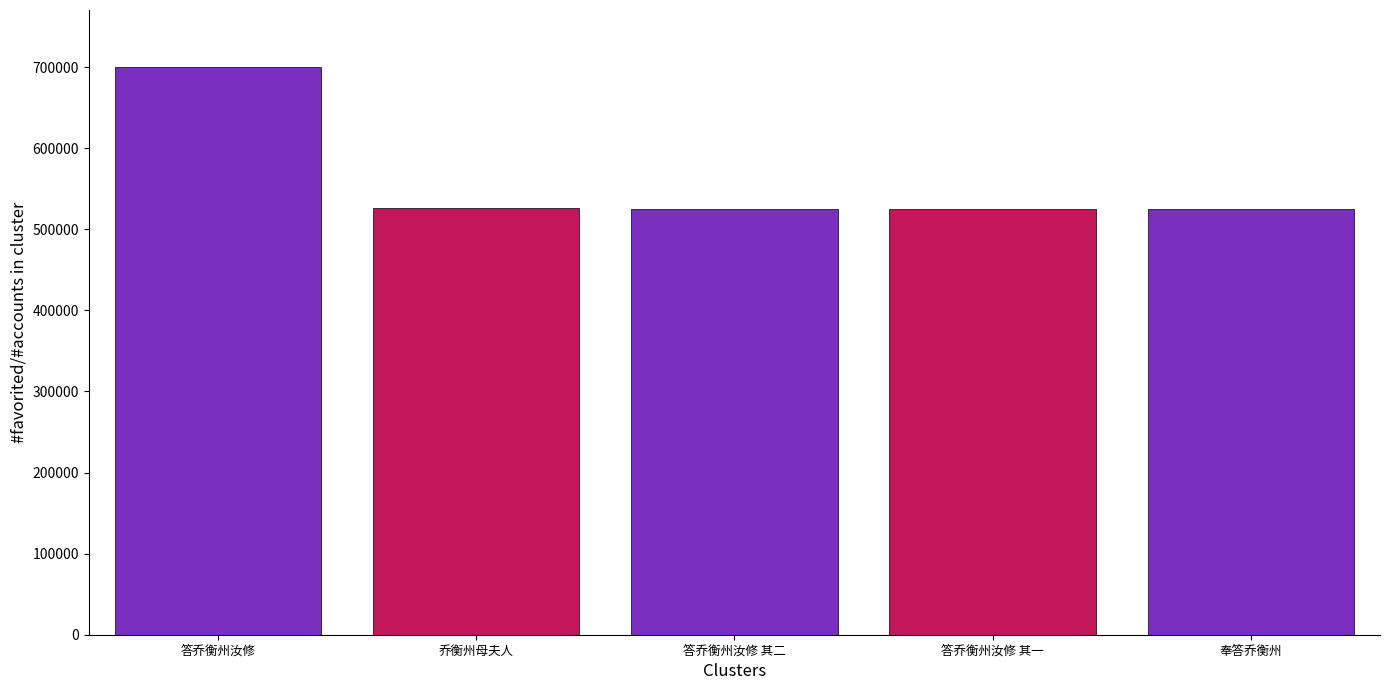

At which label is the value closest to 612555?

乔衡州母夫人